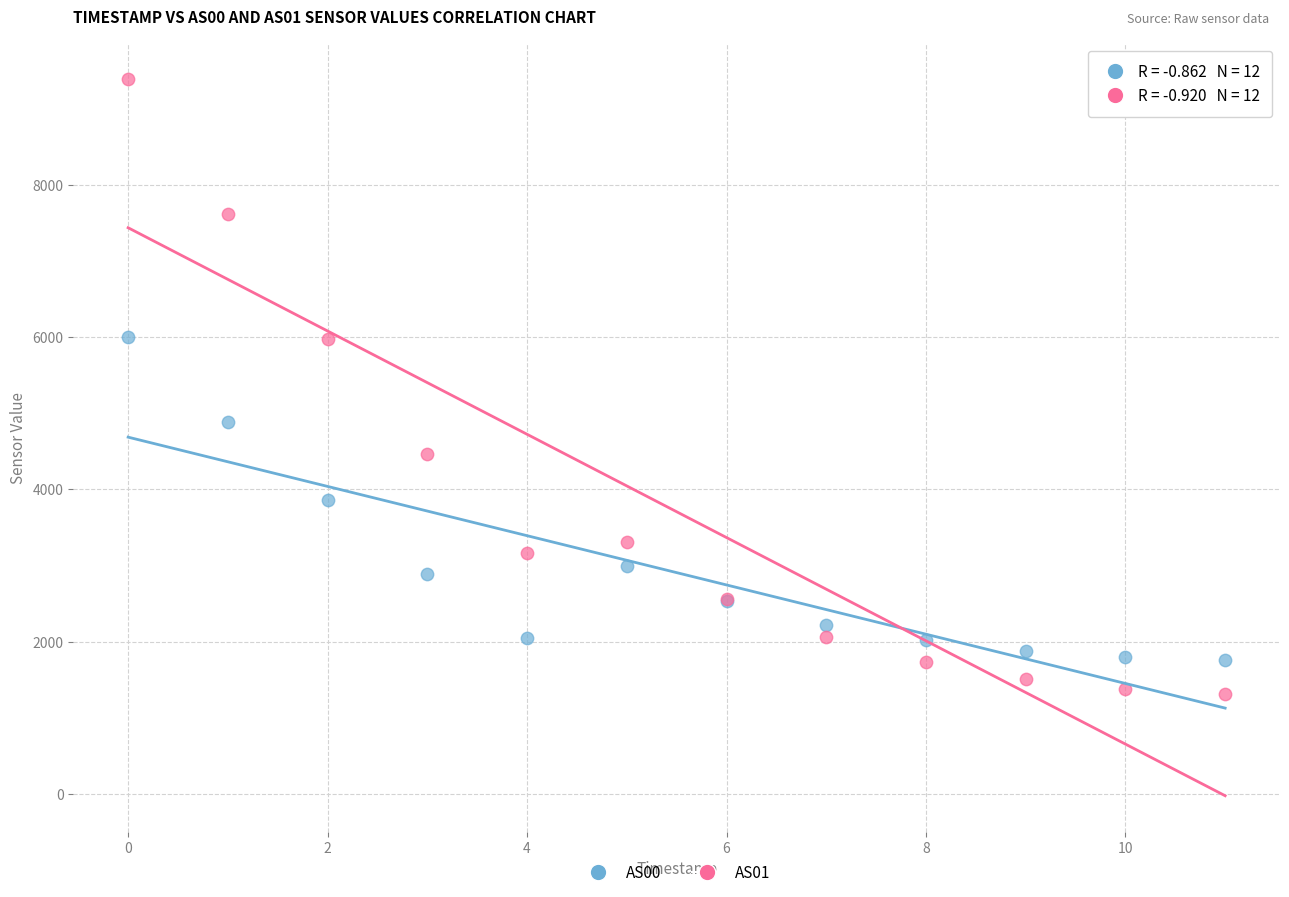

What are all the series names shown in the legend?

AS00, AS01